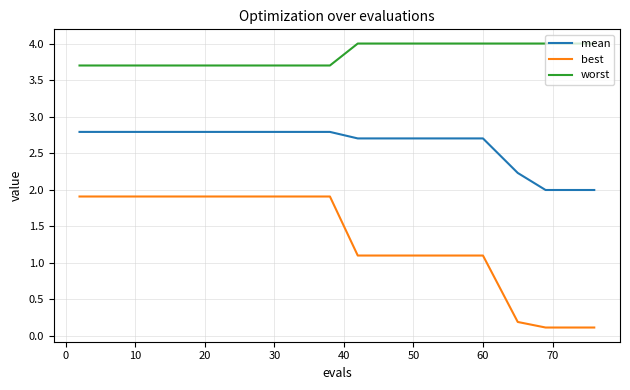

True or false: mean and worst cross at least once.

False